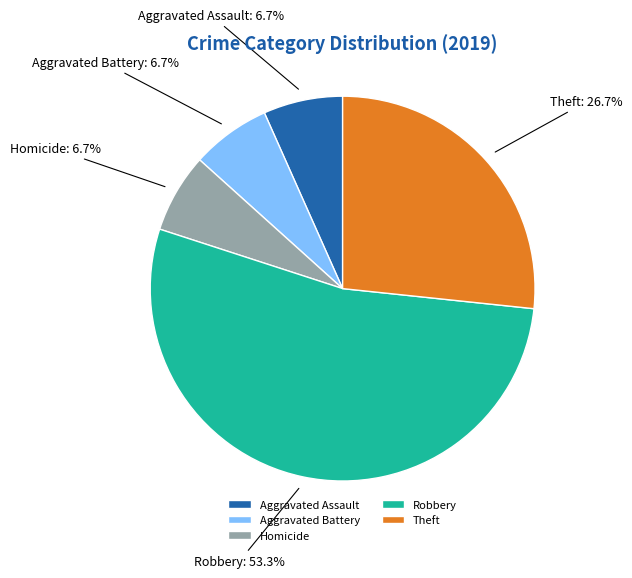

To the nearest percent, what percentage of the pie is Homicide?

7%